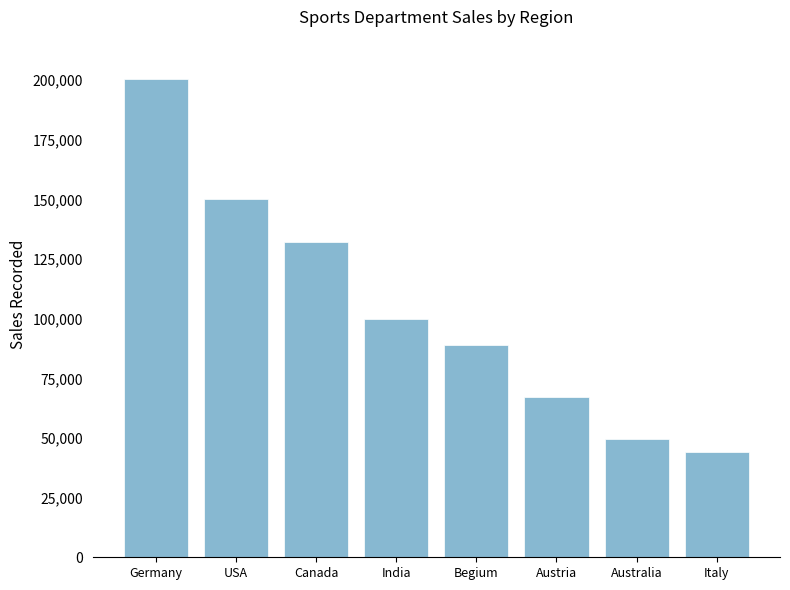

What is the value of the 4th bar from the left?

100000